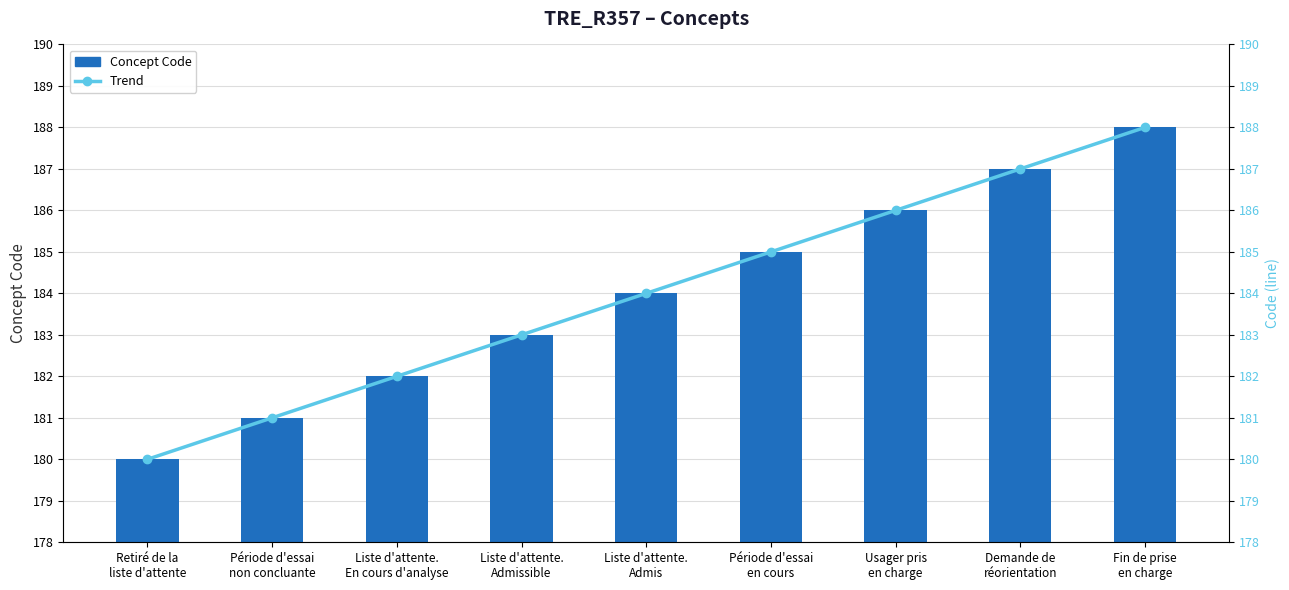

What is the average value of the Trend series?

184